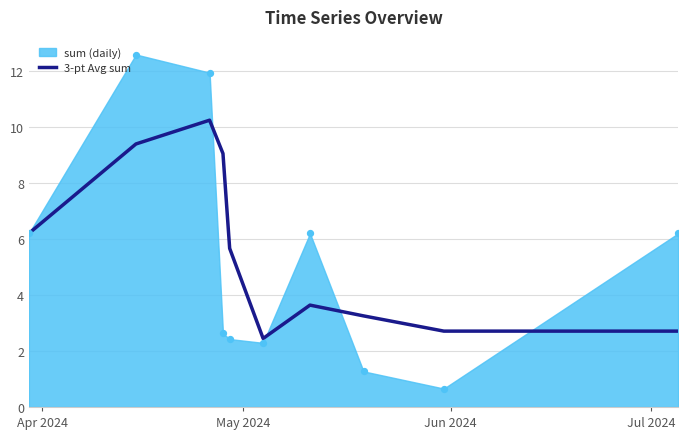

What is the highest value of the 3-pt Avg sum series?

10.2